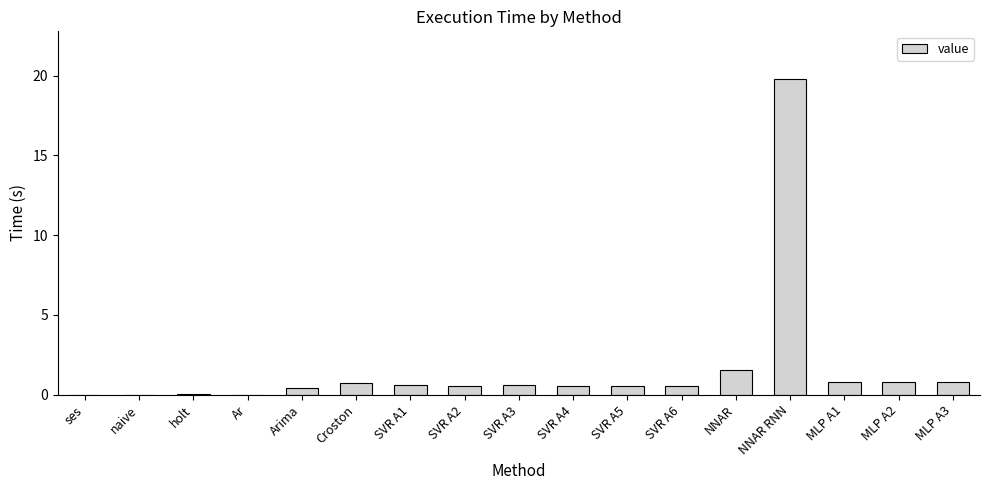

What is the maximum value shown in the chart?

19.8